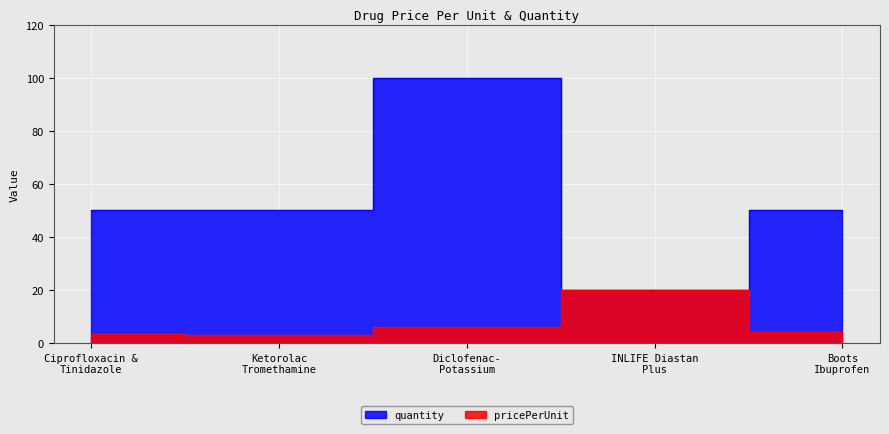

At which category is the sum across all series the highest?

Diclofenac-
Potassium